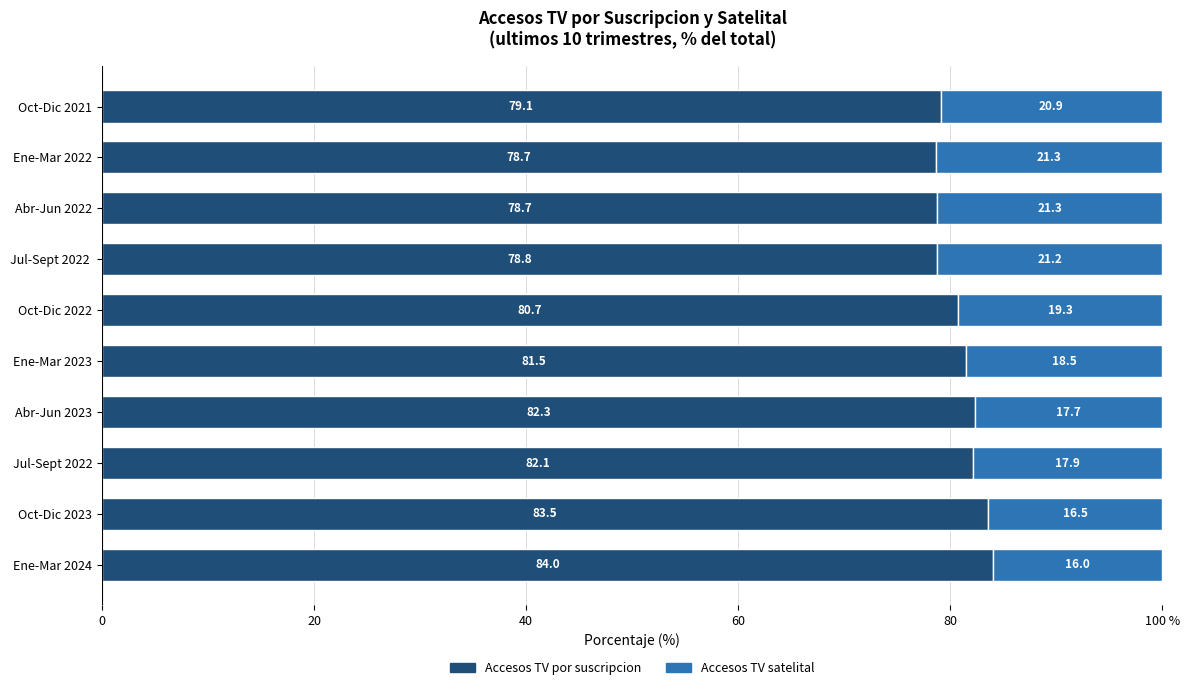

What are all the series names shown in the legend?

Accesos TV por suscripcion, Accesos TV satelital